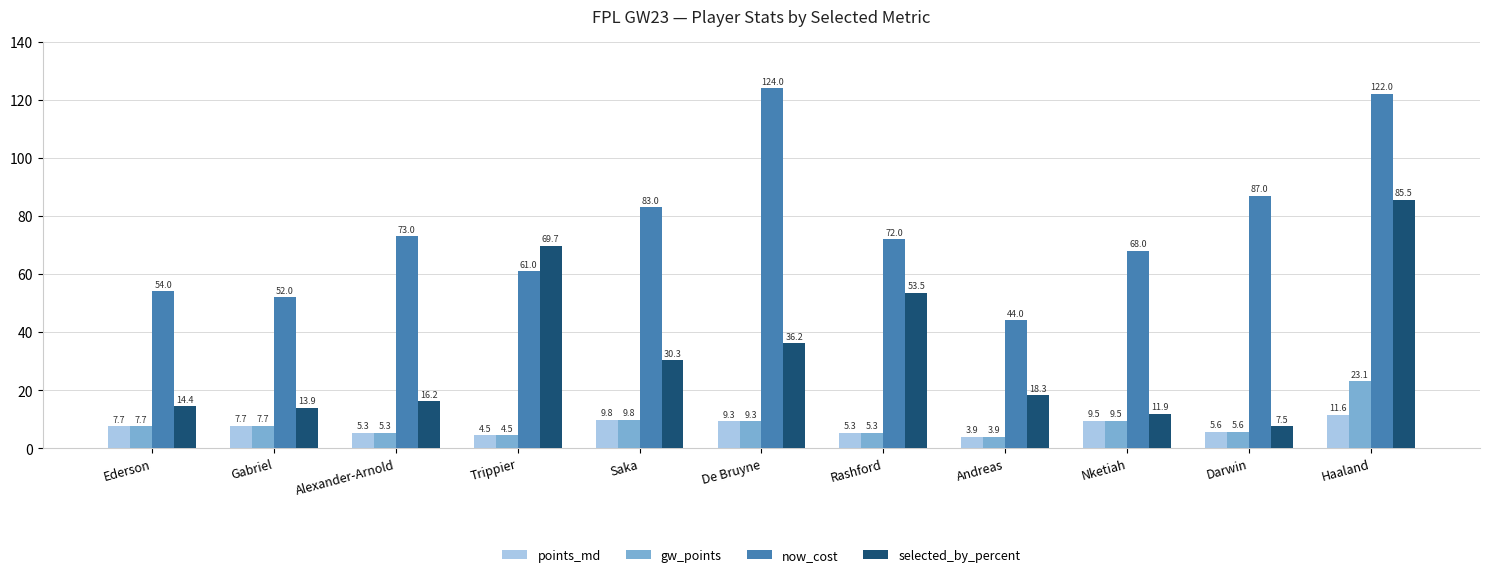

What are all the series names shown in the legend?

points_md, gw_points, now_cost, selected_by_percent